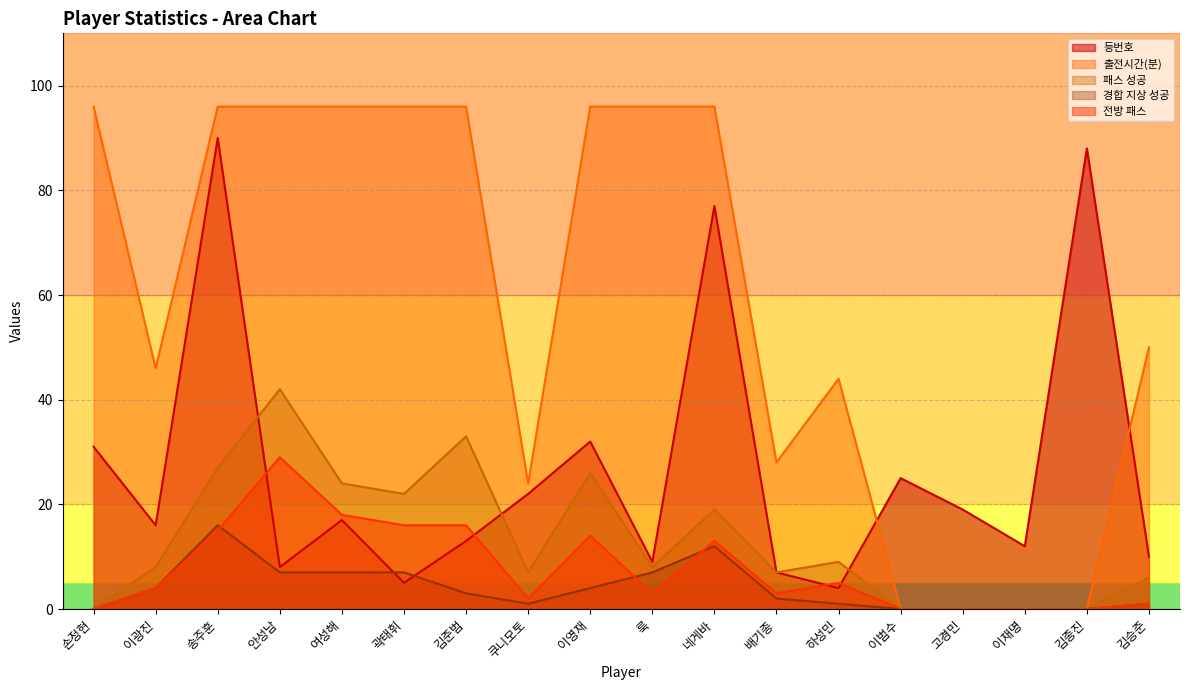

At how many categories does at least one series exceed 7?

18